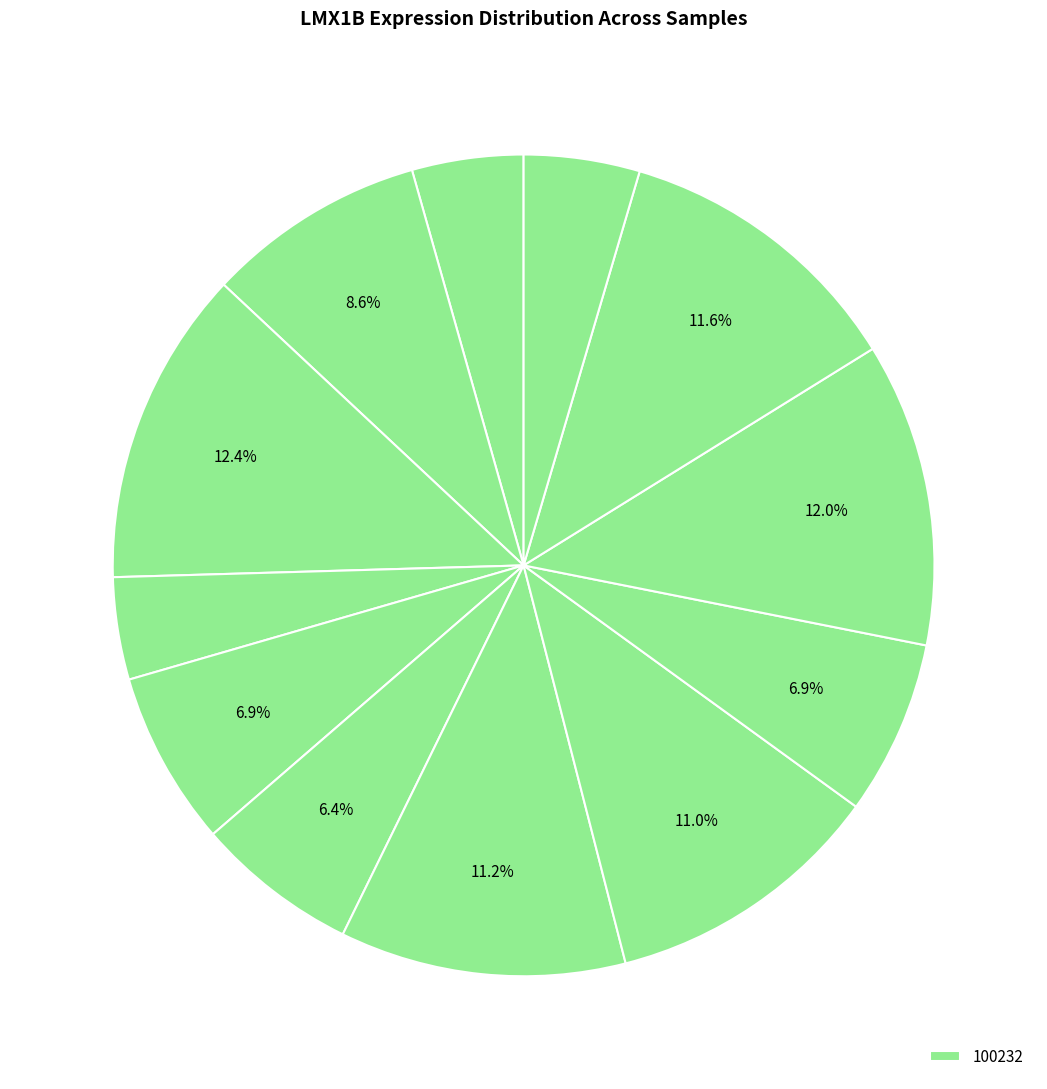

How many slices are in this pie chart?

12